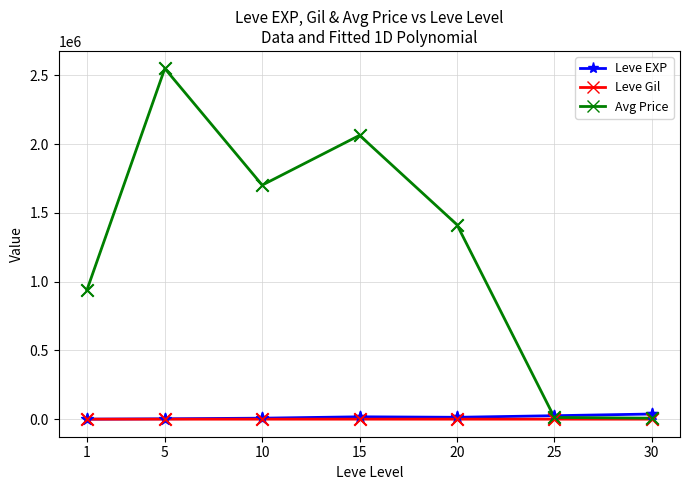

Which series has the largest range (max minus min)?

Avg Price